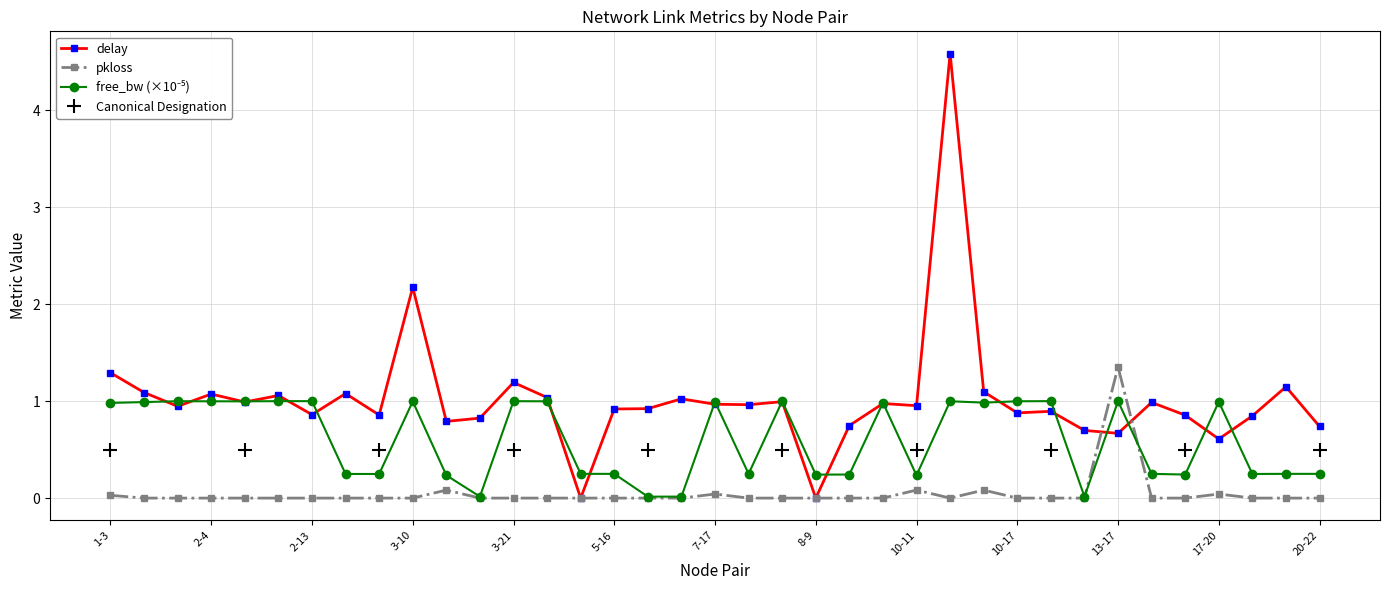

Is this an area chart (filled region under the line)?

No